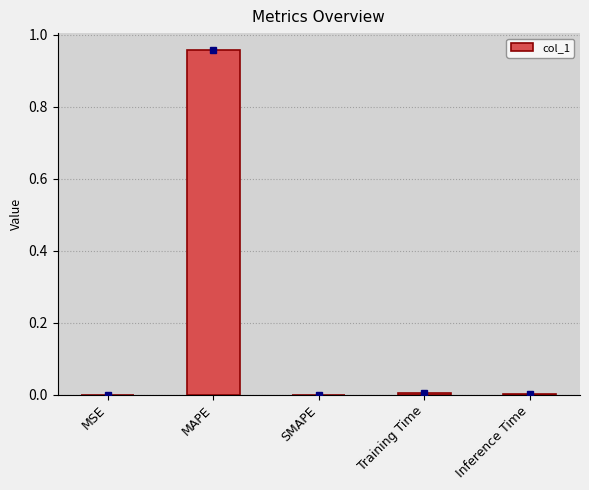

What is the average value?

0.2